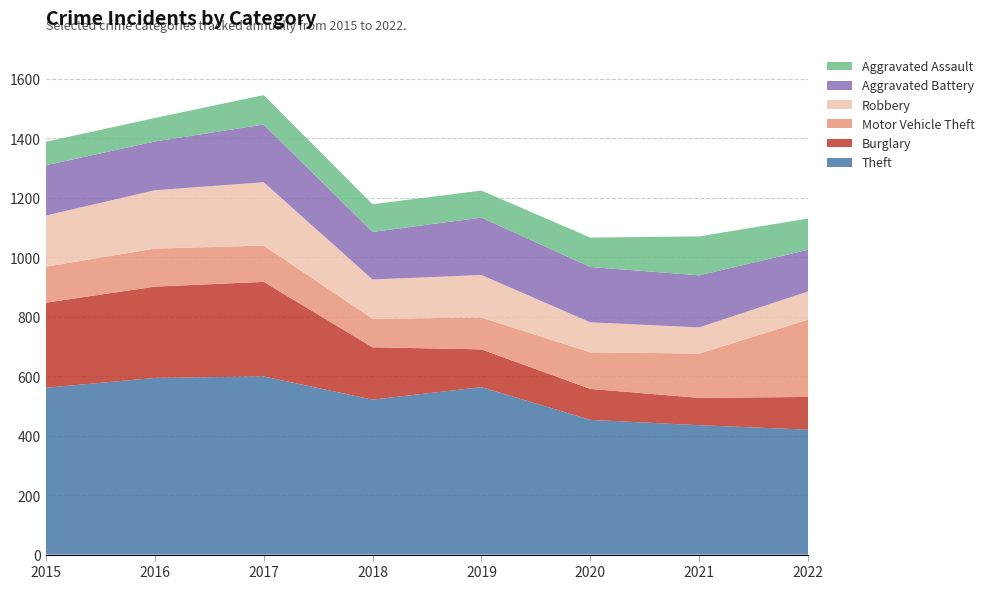

Reading left to right, what are all the values shown in this chart?

Theft: 2015=561	2016=594	2017=599	2018=521	2019=563	2020=453	2021=435	2022=420
Burglary: 2015=286	2016=307	2017=318	2018=176	2019=127	2020=104	2021=92	2022=110
Motor Vehicle Theft: 2015=121	2016=128	2017=122	2018=96	2019=107	2020=123	2021=149	2022=260
Robbery: 2015=172	2016=196	2017=213	2018=132	2019=143	2020=101	2021=88	2022=95
Aggravated Battery: 2015=169	2016=164	2017=194	2018=160	2019=193	2020=186	2021=175	2022=140
Aggravated Assault: 2015=79	2016=79	2017=99	2018=93	2019=91	2020=99	2021=131	2022=105